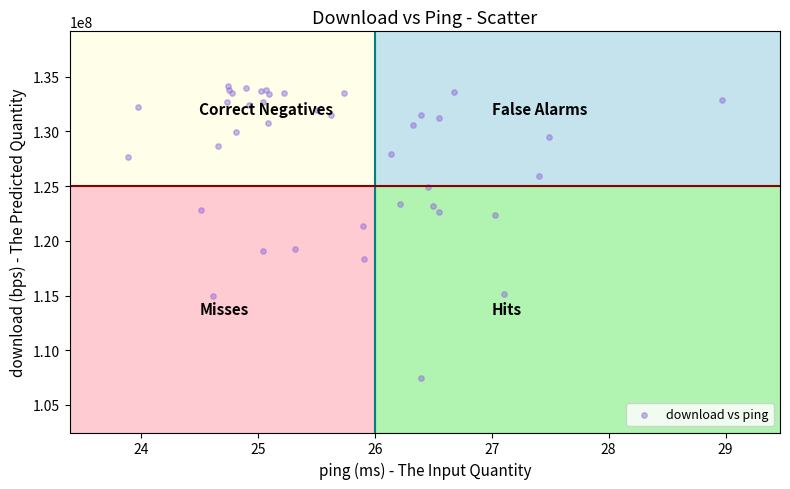

What Y value in the scatter plot is closest to 120811683?

121320243.2